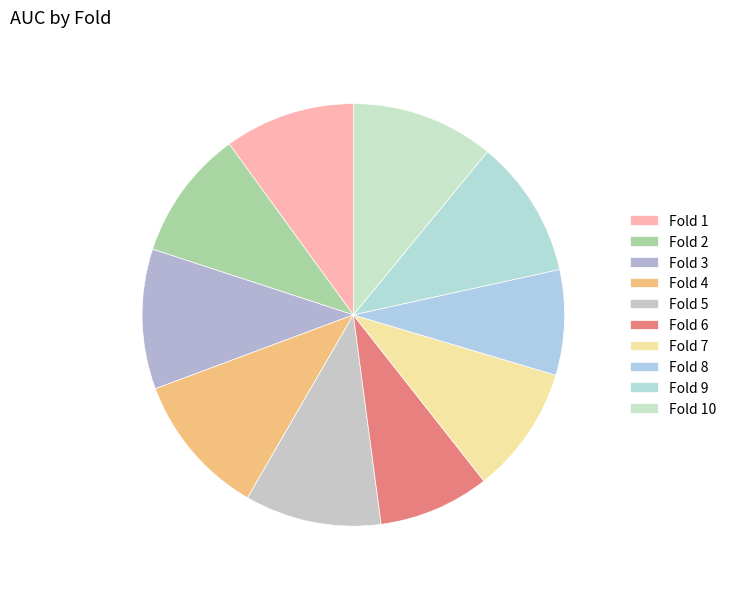

True or false: Fold 6 accounts for 1% of the total.

False